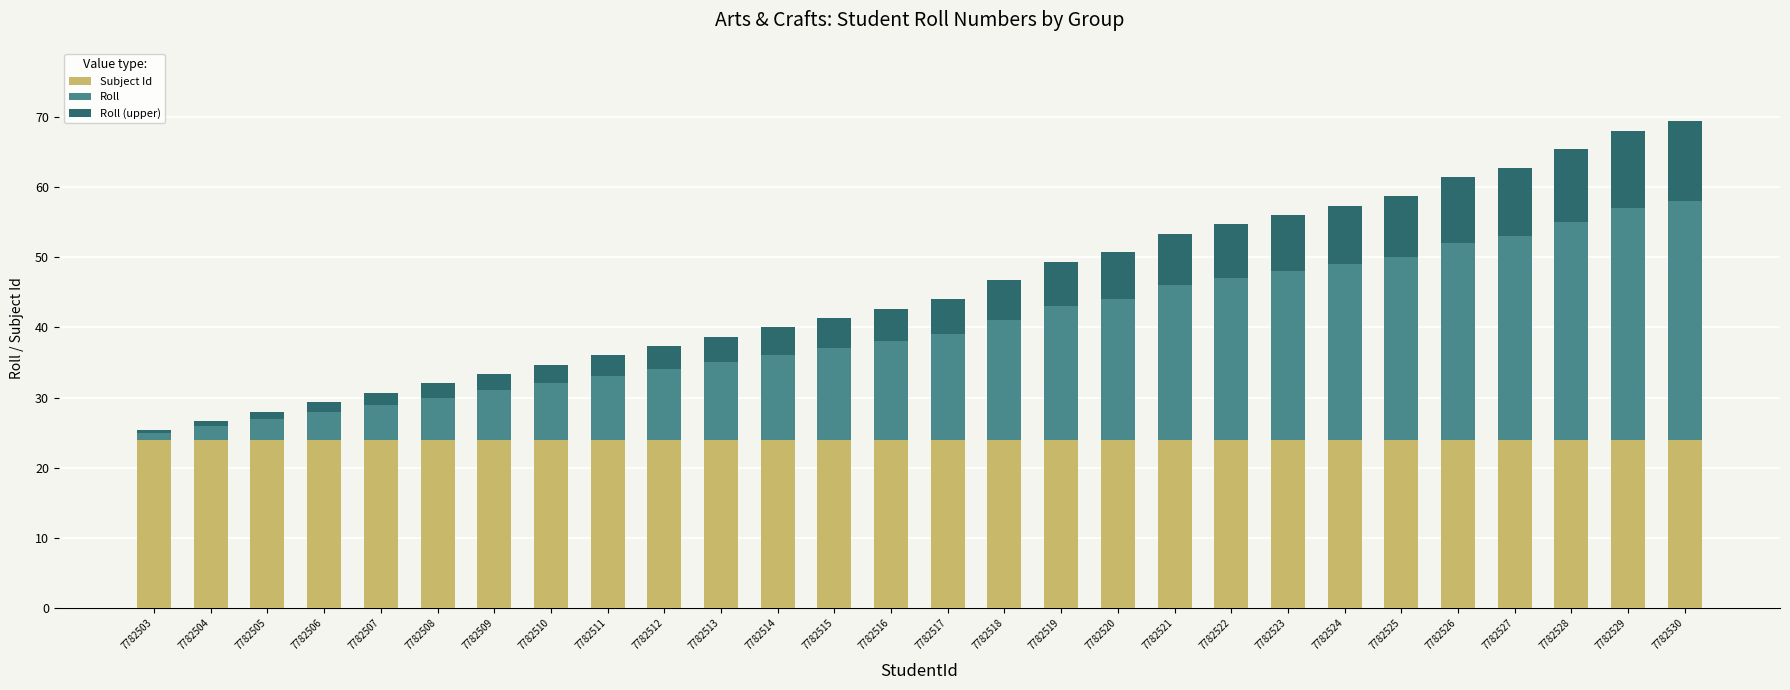

Is it true that Subject Id equals 24.0 at 7782510?

True